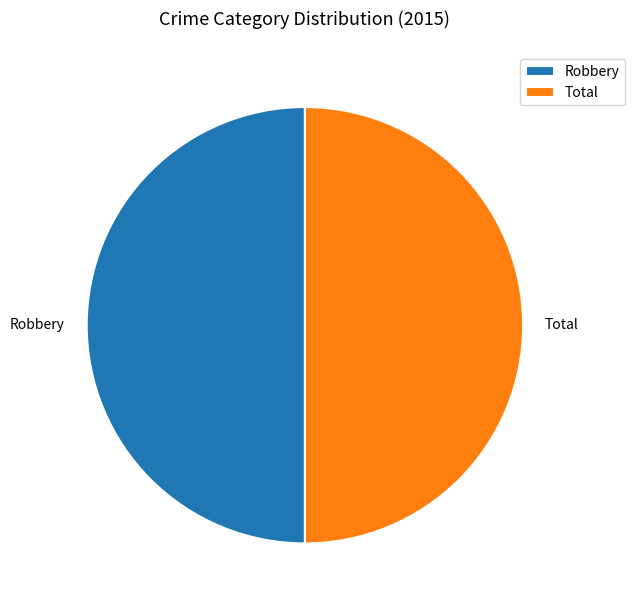

Do Robbery and Total together represent more than half of the pie?

Yes